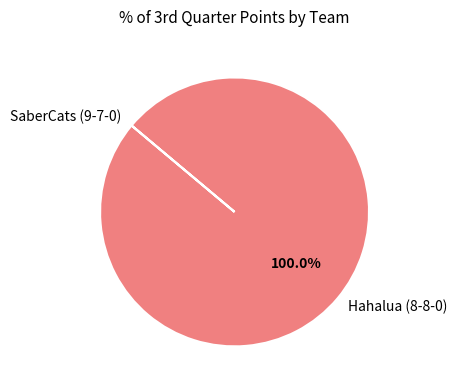

Which category accounts for the majority?

Hahalua (8-8-0)